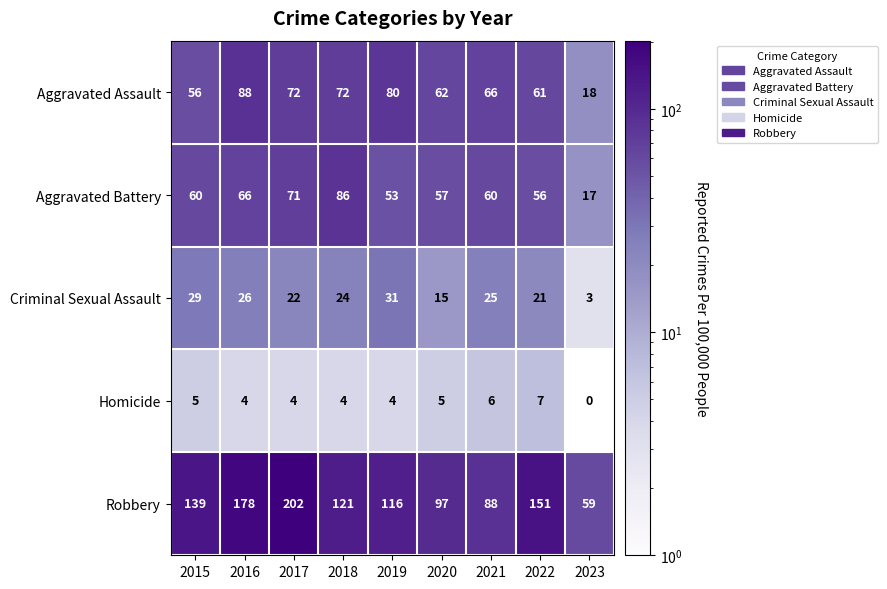

What is the total value across all series at 2021?

245